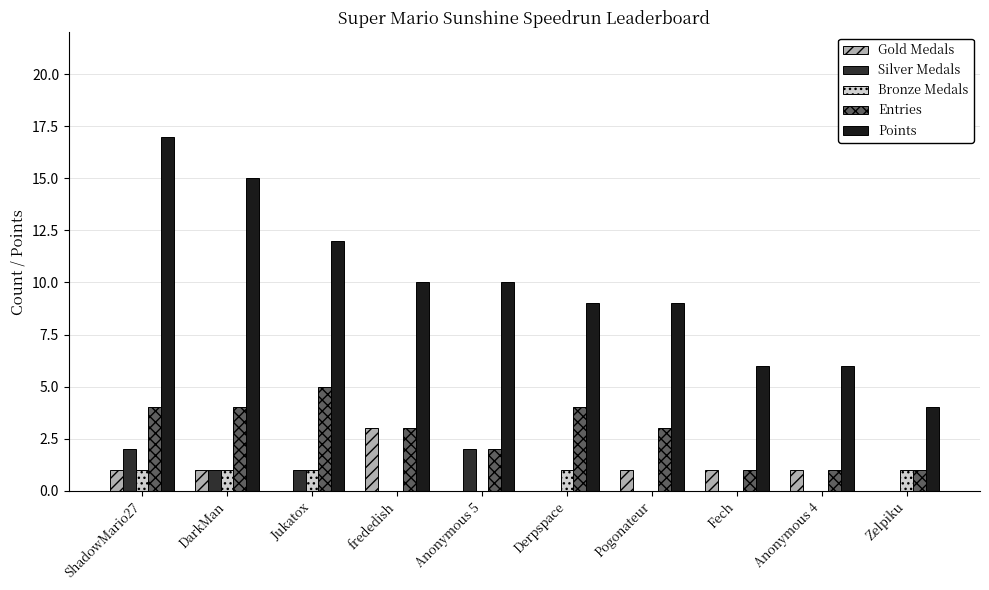

What is the difference between the maximum and minimum values in the Gold Medals series?

3